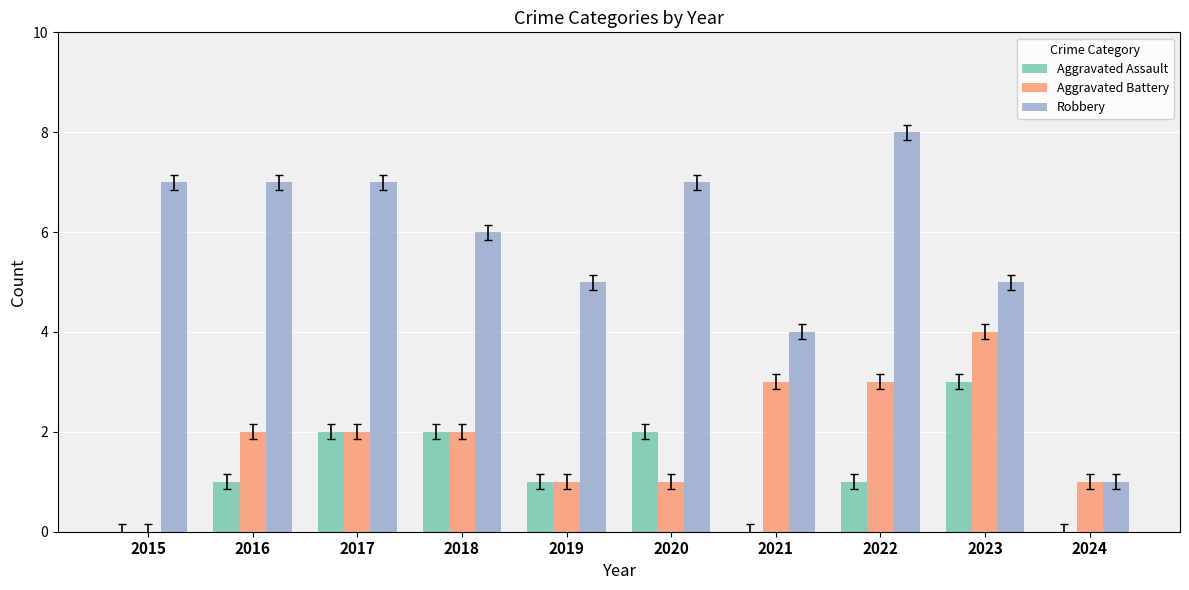

Is the value of Aggravated Assault at 2023 greater than the value of Robbery at 2023?

No